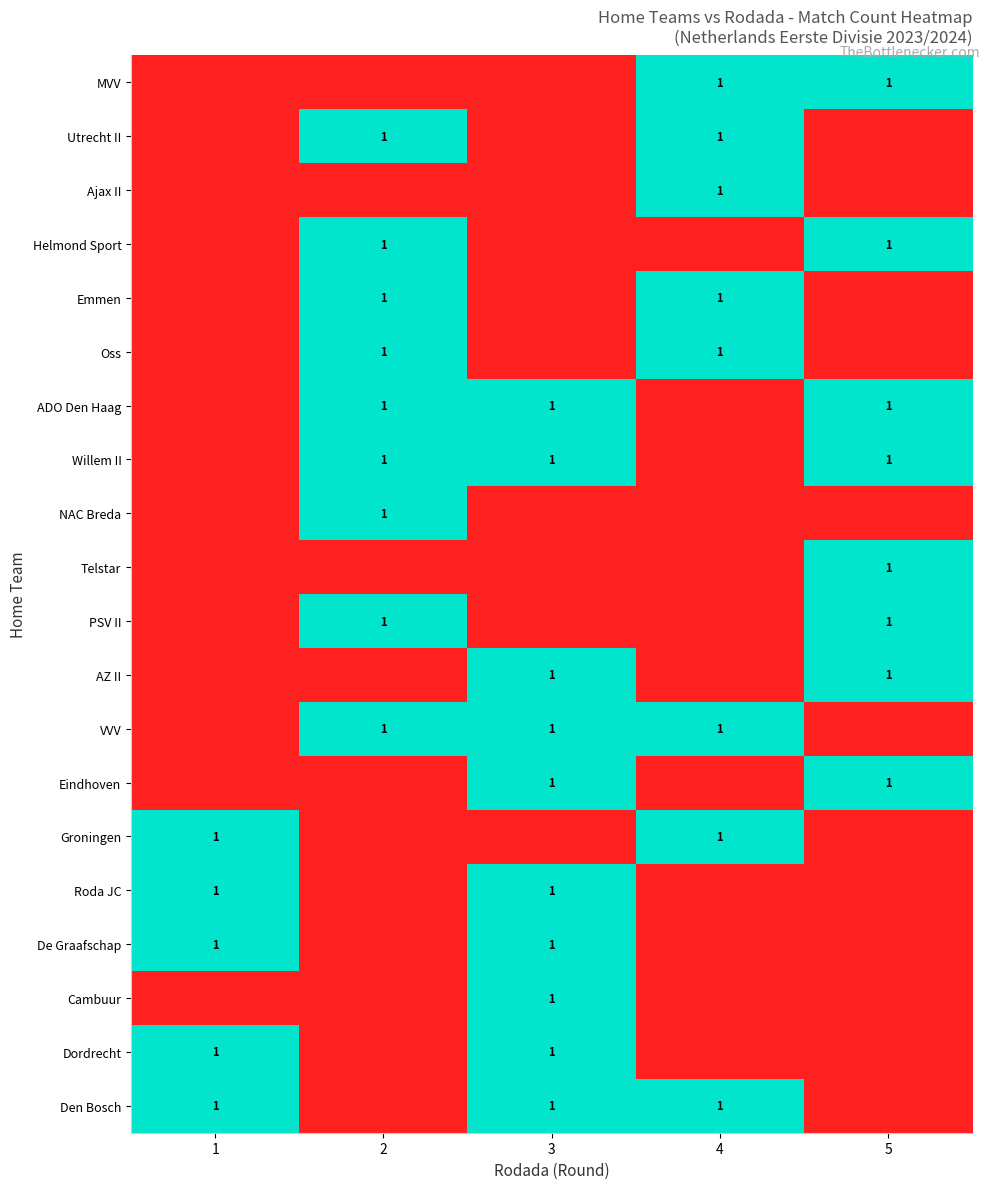

The Telstar series shows 0 at 3. True or false?

False